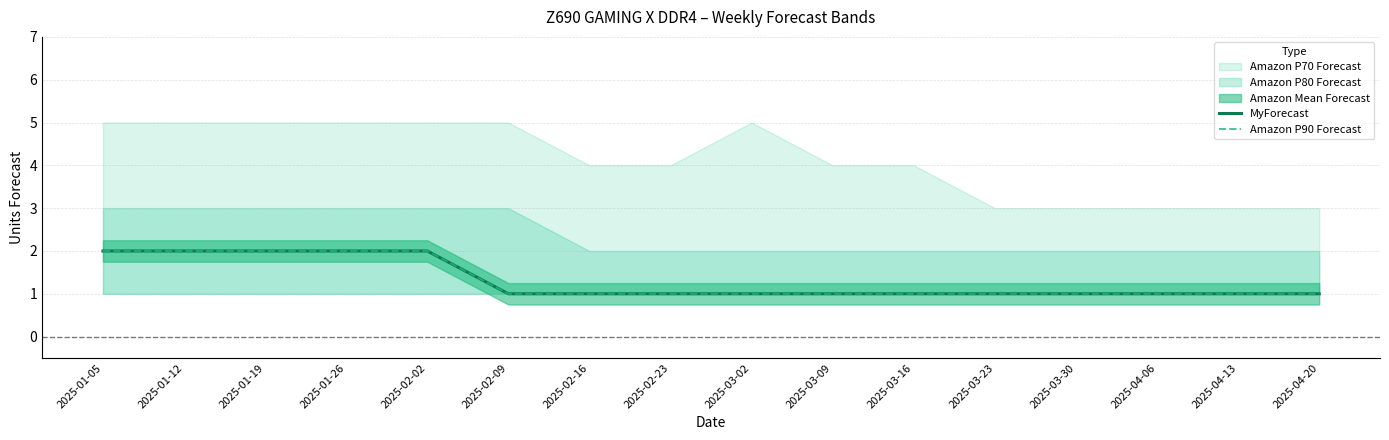

Which series has the largest total across all categories?

MyForecast